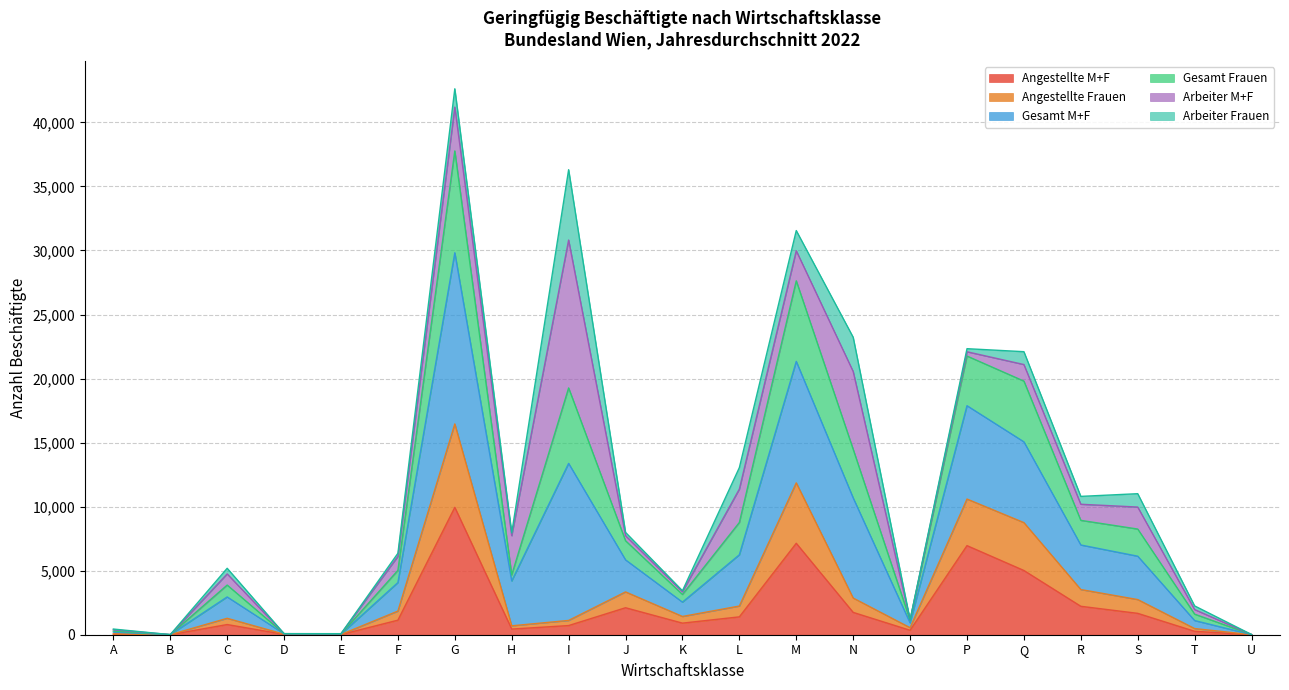

What is the maximum value shown in the chart?

42628